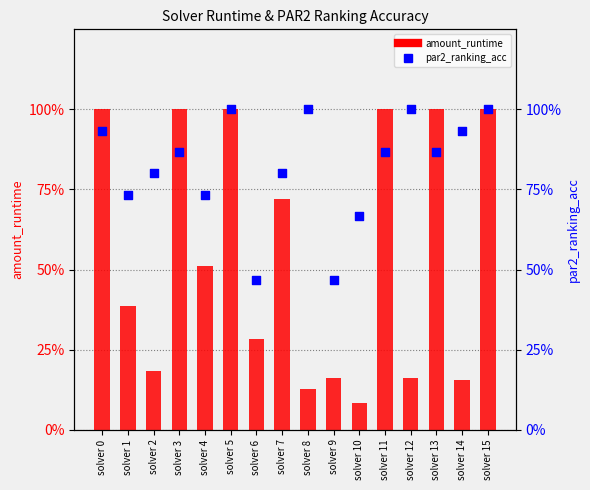

What are all the series names shown in the legend?

amount_runtime, par2_ranking_acc